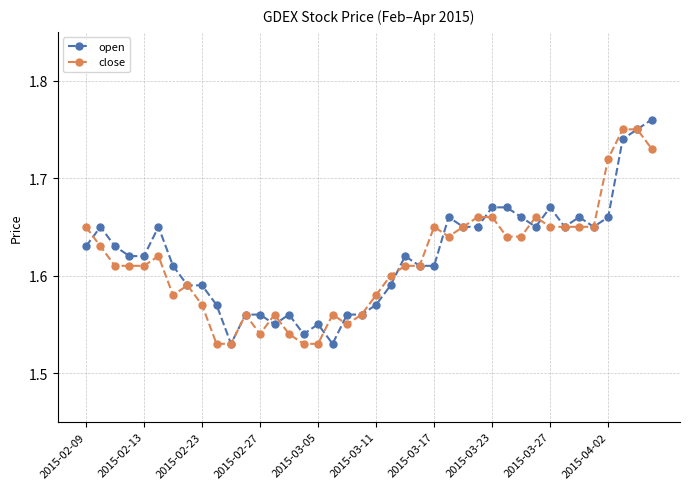

How many open values are between 1 and 2?

40